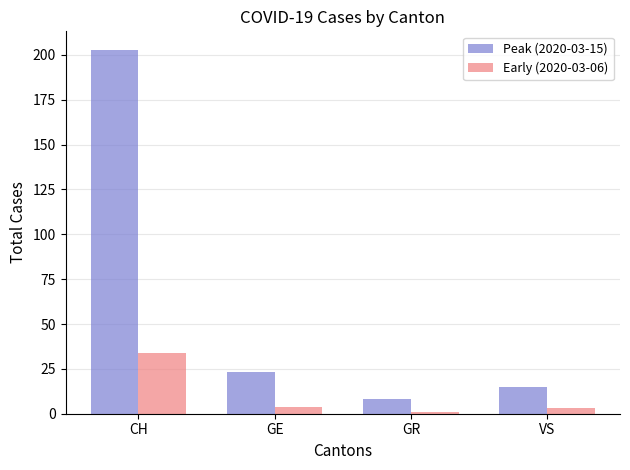

What is the sum of the Early (2020-03-06) values at GR and GE?

5